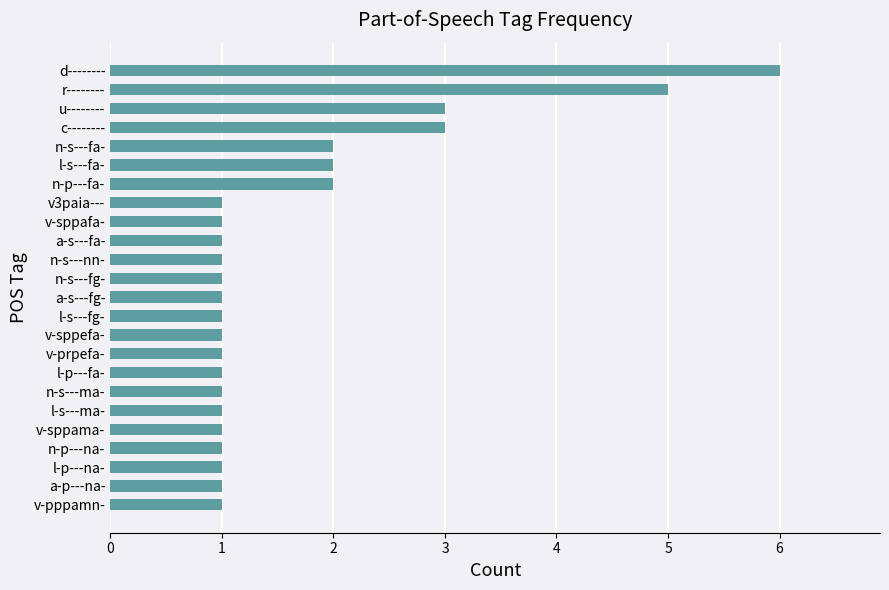

How many categories are shown in the chart?

24